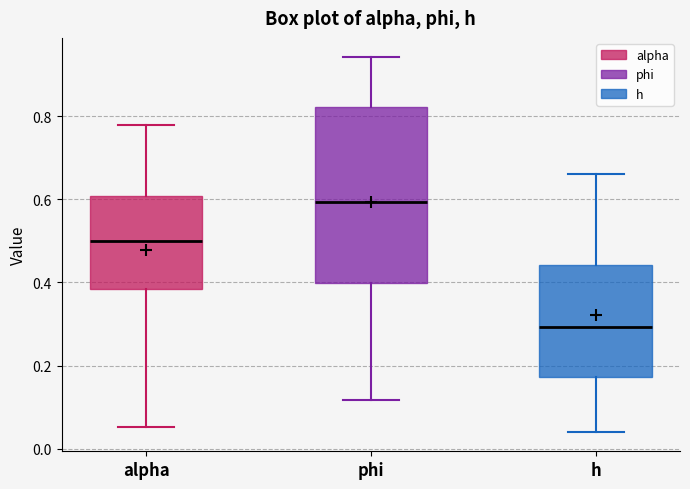

Comparing the boxes themselves (not the whiskers), which one is the tallest?

phi